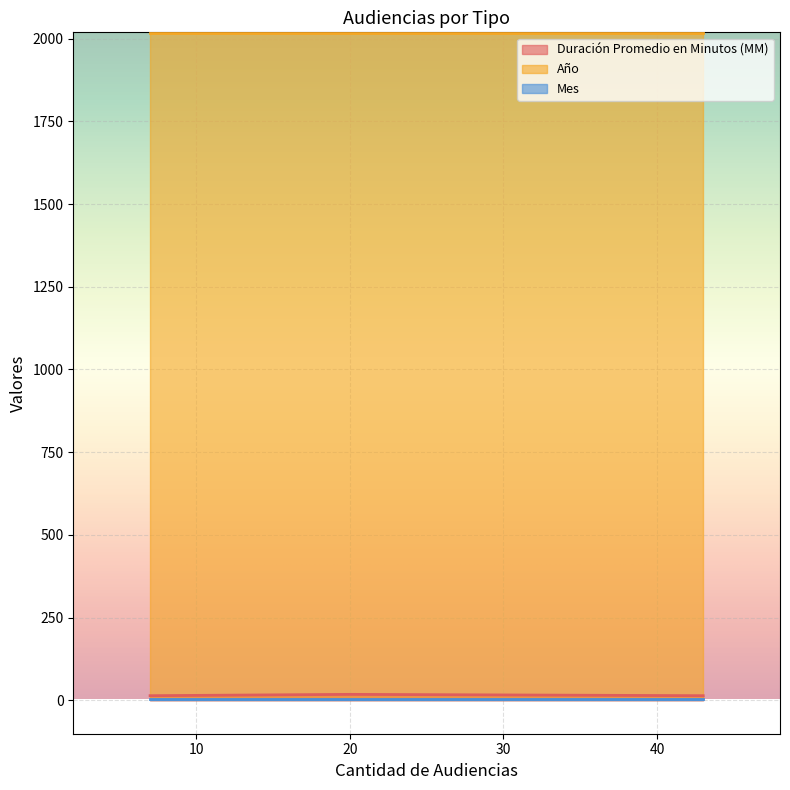

What is the highest value of the Año series?

2017